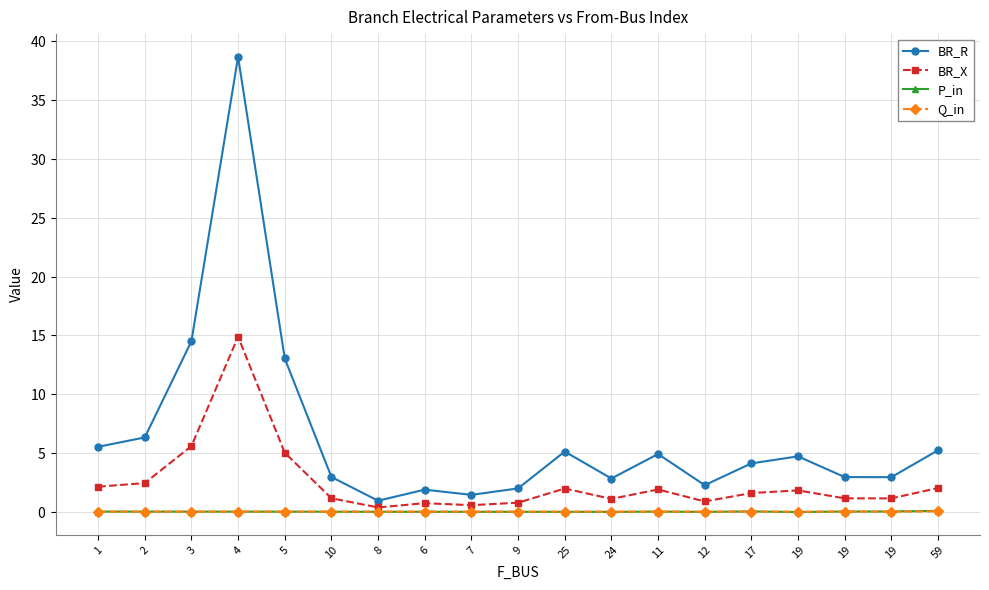

What is the total value across all series at 12?

3.1